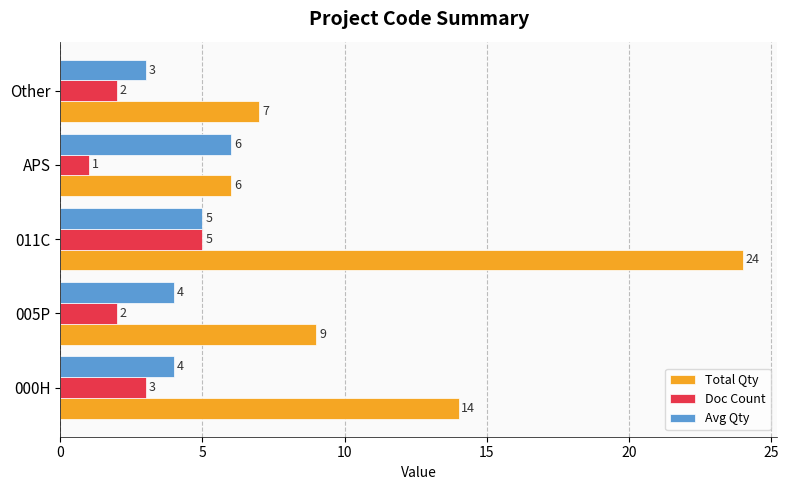

The Avg Qty series shows 3 at 011C. True or false?

False